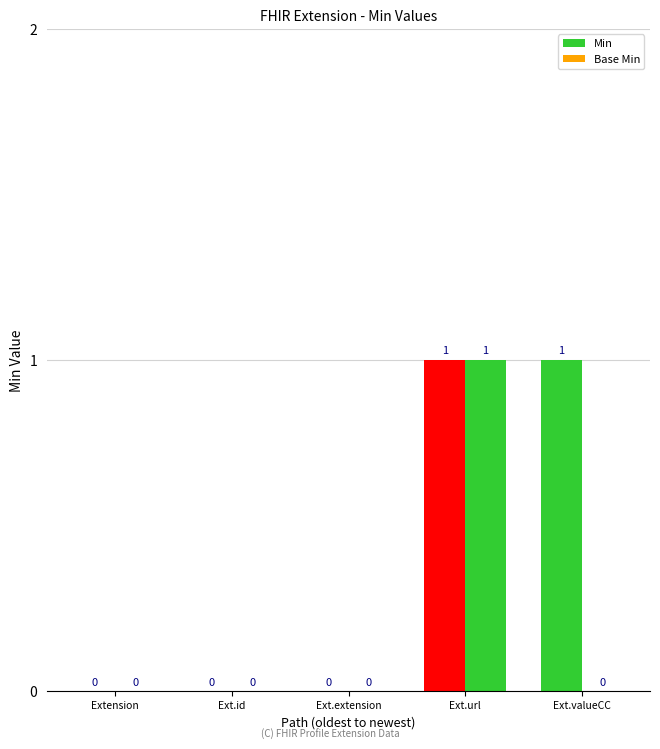

True or false: Base Min has a value of 1 at Ext.extension.

False